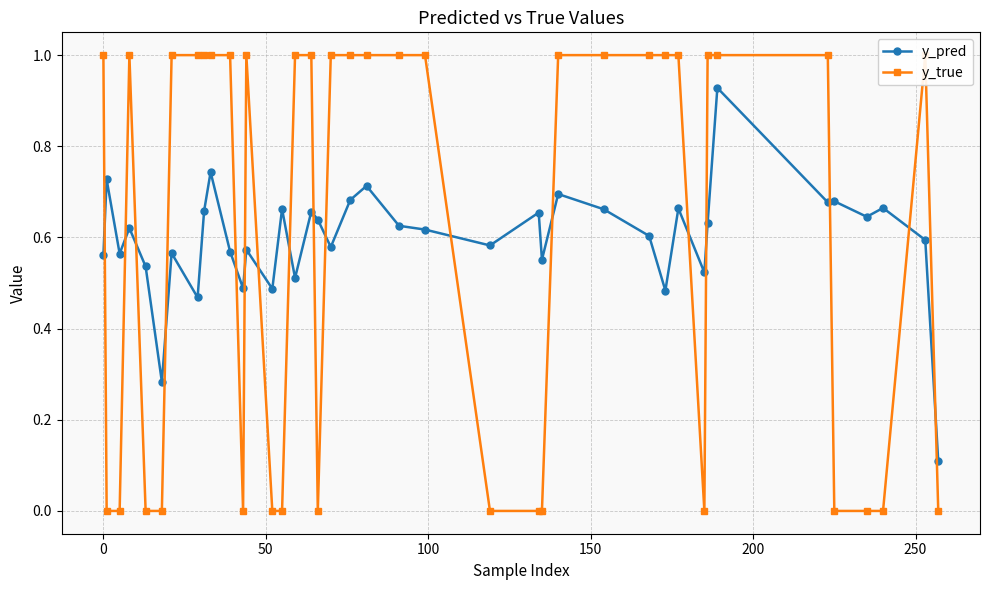

Reading left to right, transcribe all the data shown in this chart.

y_pred: 0.6	0.7	0.6	0.6	0.5	0.3	0.6	0.5	0.7	0.7	0.6	0.5	0.6	0.5	0.7	0.5	0.7	0.6	0.6	0.7	0.7	0.6	0.6	0.6	0.7	0.6	0.7	0.7	0.6	0.5	0.7	0.5	0.6	0.9	0.7	0.7	0.6	0.7	0.6	0.1
y_true: 1.0	0.0	0.0	1.0	0.0	0.0	1.0	1.0	1.0	1.0	1.0	0.0	1.0	0.0	0.0	1.0	1.0	0.0	1.0	1.0	1.0	1.0	1.0	0.0	0.0	0.0	1.0	1.0	1.0	1.0	1.0	0.0	1.0	1.0	1.0	0.0	0.0	0.0	1.0	0.0